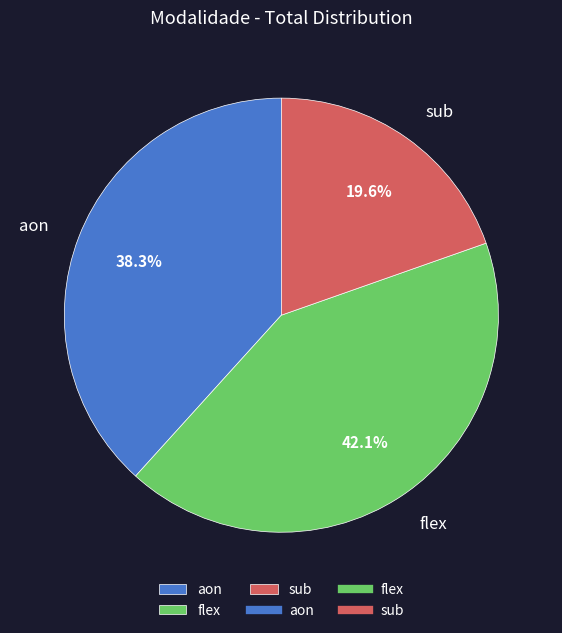

Rank the categories by value from highest to lowest.

flex, aon, sub